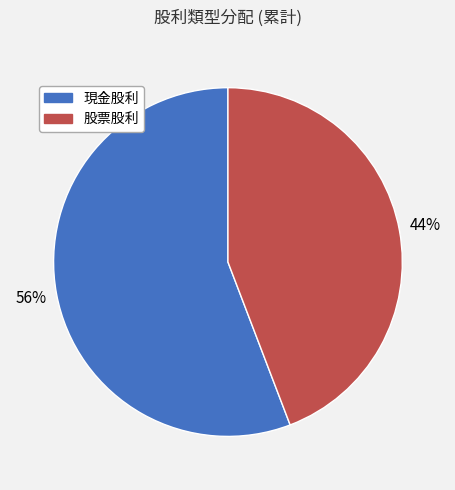

To the nearest percent, what is the average slice percentage?

50%